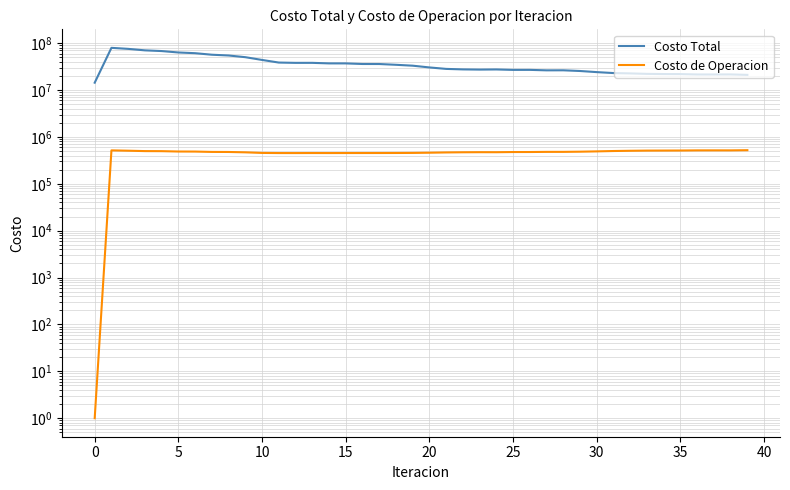

What is the difference between the maximum and minimum values in the Costo de Operacion series?

521295.4